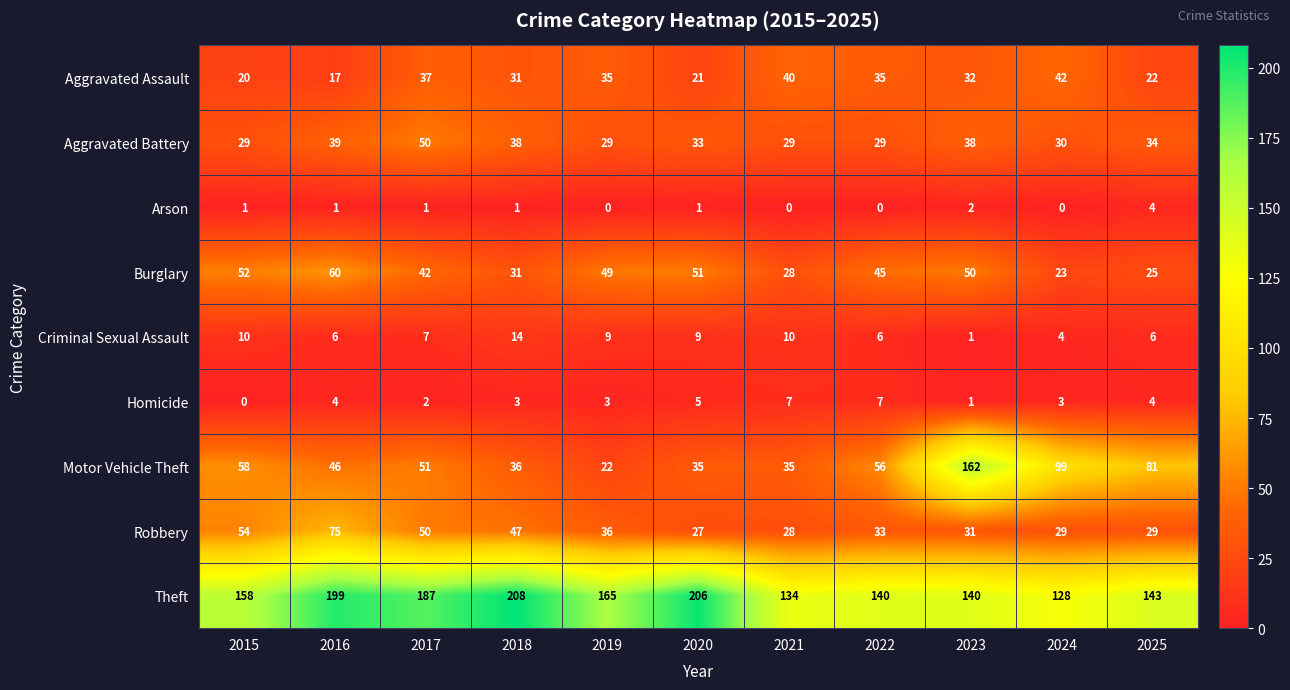

What is the approximate value of Aggravated Assault at 2024?

42